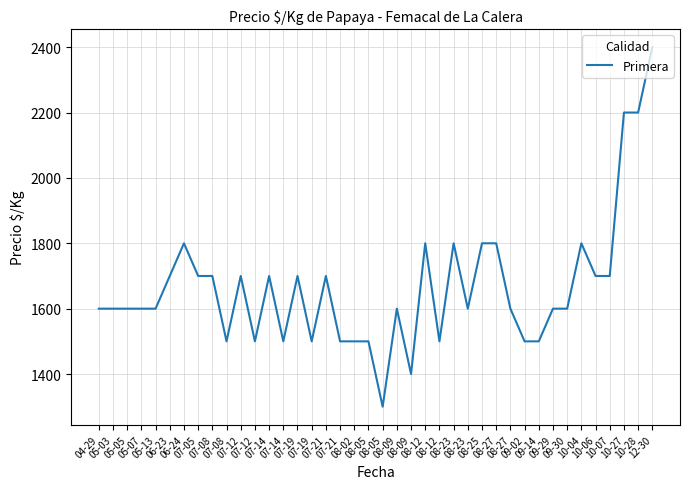

How many values are below 1600?

12